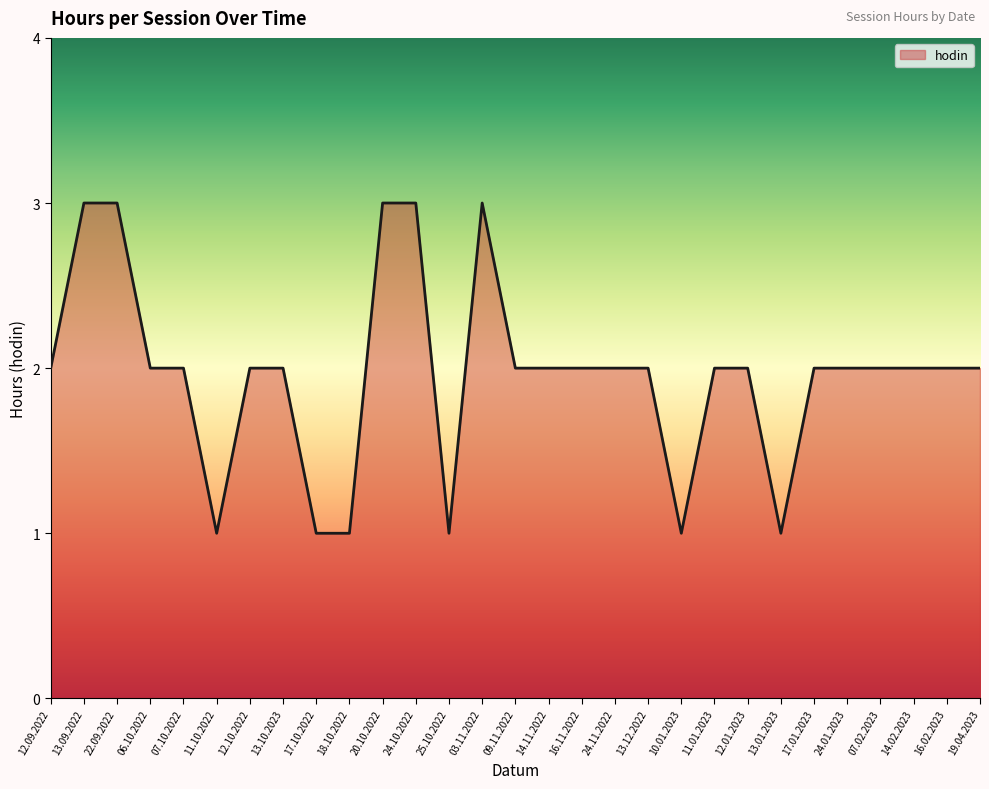

What is the greatest value displayed?

3